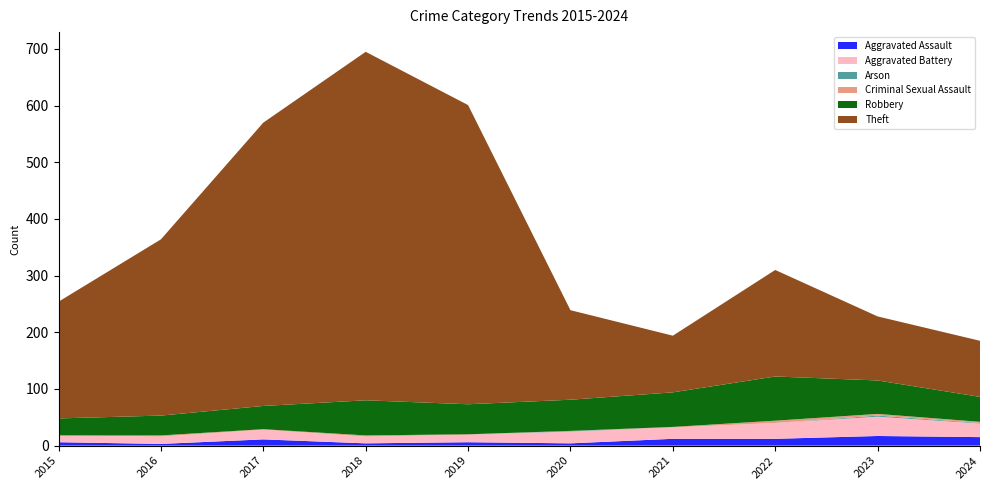

Reading right to left, what are all the values shown in this chart?

Aggravated Assault: 2024=15	2023=17	2022=12	2021=12	2020=4	2019=6	2018=4	2017=11	2016=3	2015=6
Aggravated Battery: 2024=24	2023=34	2022=28	2021=20	2020=21	2019=13	2018=12	2017=17	2016=13	2015=12
Arson: 2024=1	2023=2	2022=0	2021=0	2020=1	2019=0	2018=0	2017=0	2016=0	2015=0
Criminal Sexual Assault: 2024=2	2023=3	2022=4	2021=1	2020=0	2019=1	2018=2	2017=1	2016=2	2015=0
Robbery: 2024=44	2023=59	2022=78	2021=61	2020=55	2019=53	2018=62	2017=41	2016=35	2015=30
Theft: 2024=99	2023=113	2022=188	2021=100	2020=158	2019=528	2018=615	2017=500	2016=311	2015=206